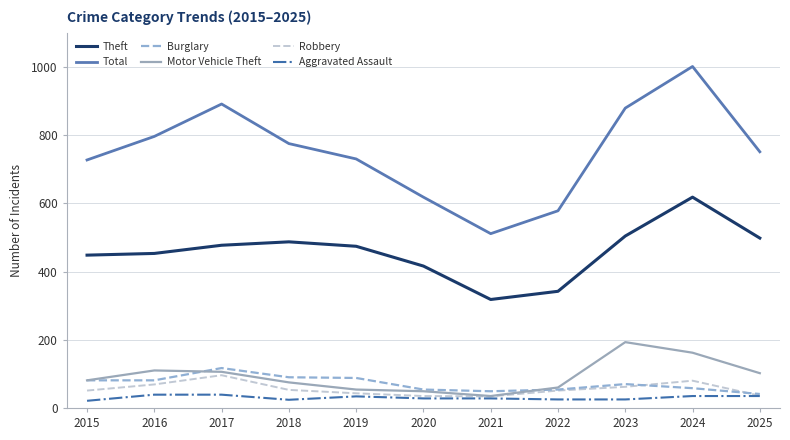

Which series has the widest spread of values?

Total